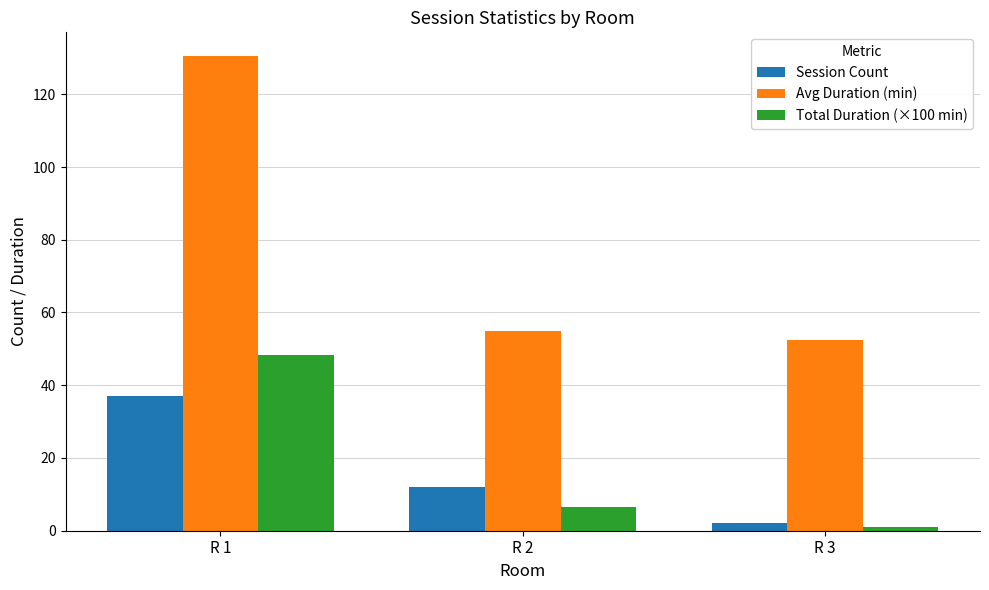

What is the value of the Session Count bar at the 3rd from the left?

2.0